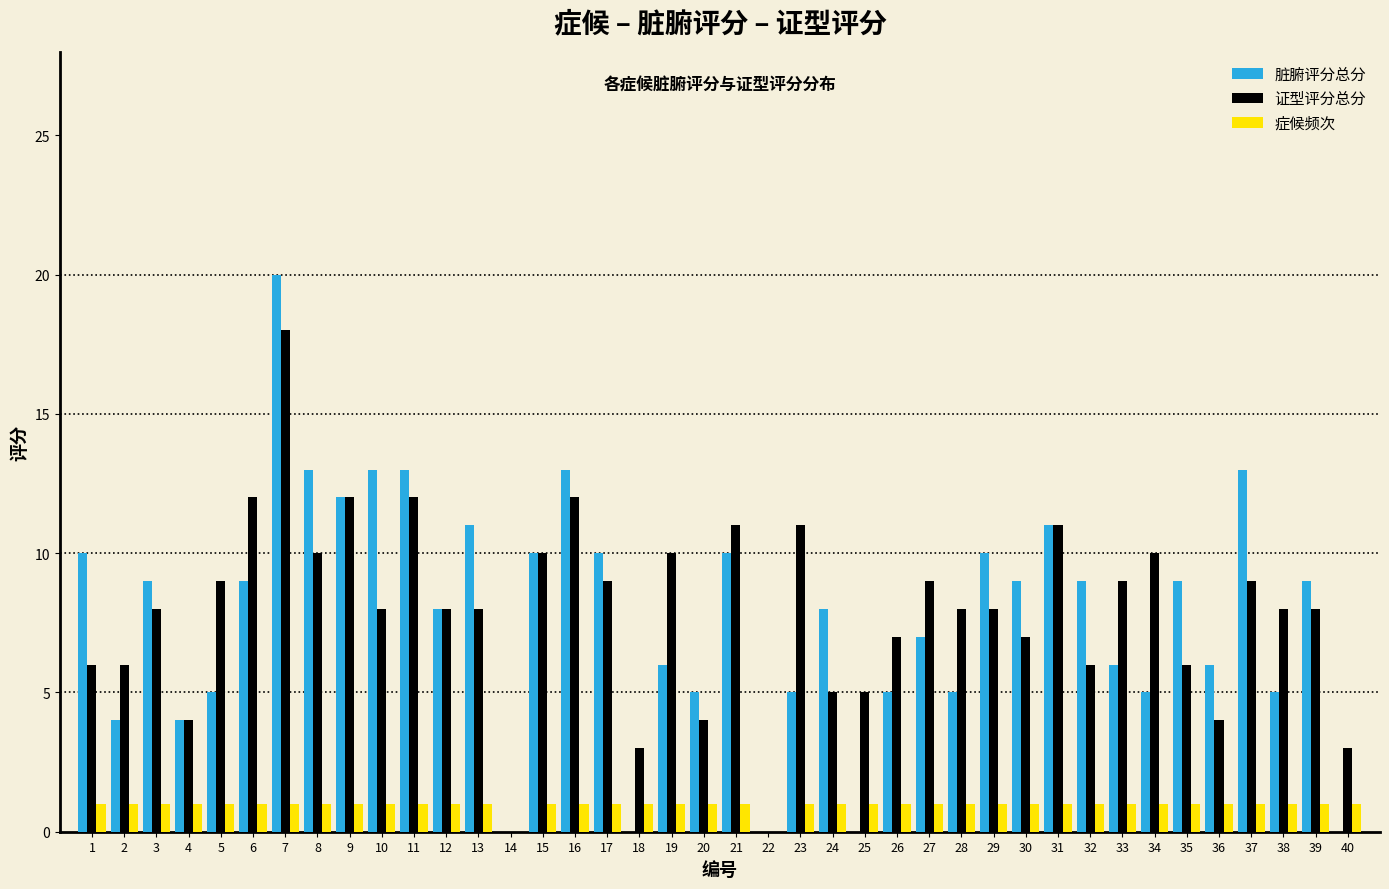

True or false: 脏腑评分总分 has a value of 13 at 10.

True